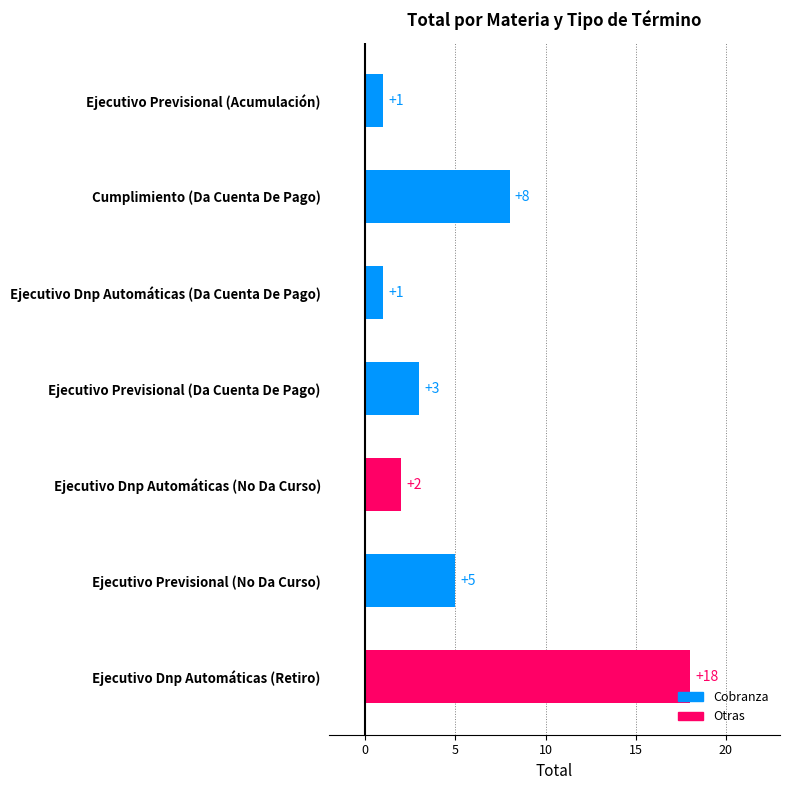

What is the sum of the values at Ejecutivo Previsional (Acumulación) and Cumplimiento (Da Cuenta De Pago)?

9